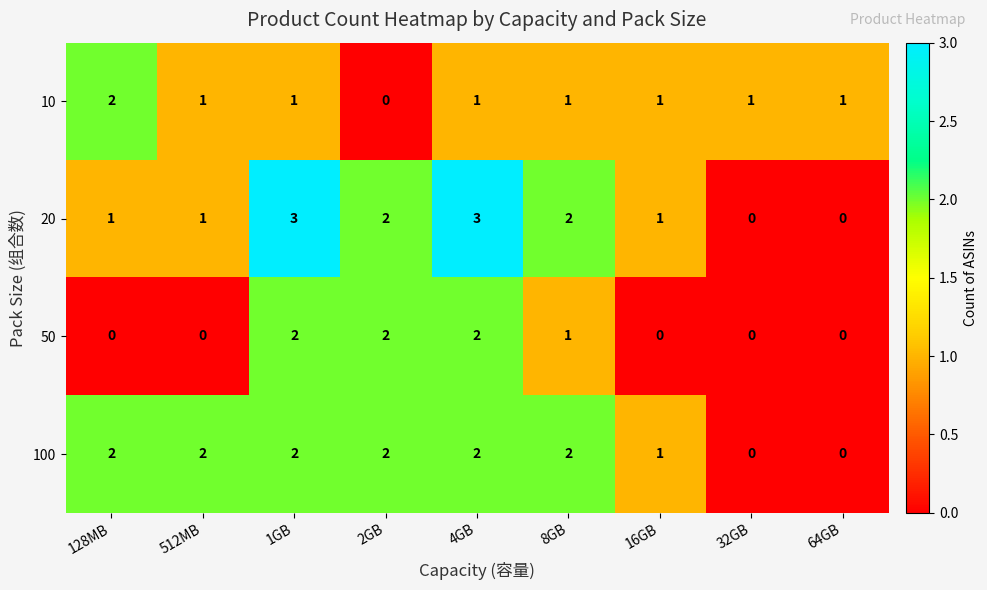

Which series has the largest range (max minus min)?

20